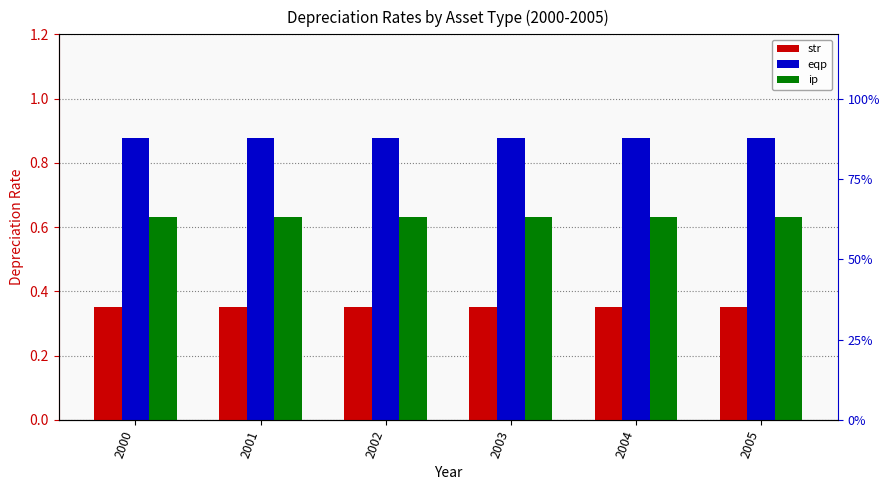

Reading right to left, what are all the values shown in this chart?

str: 0.3	0.3	0.3	0.3	0.3	0.3
eqp: 0.9	0.9	0.9	0.9	0.9	0.9
ip: 0.6	0.6	0.6	0.6	0.6	0.6